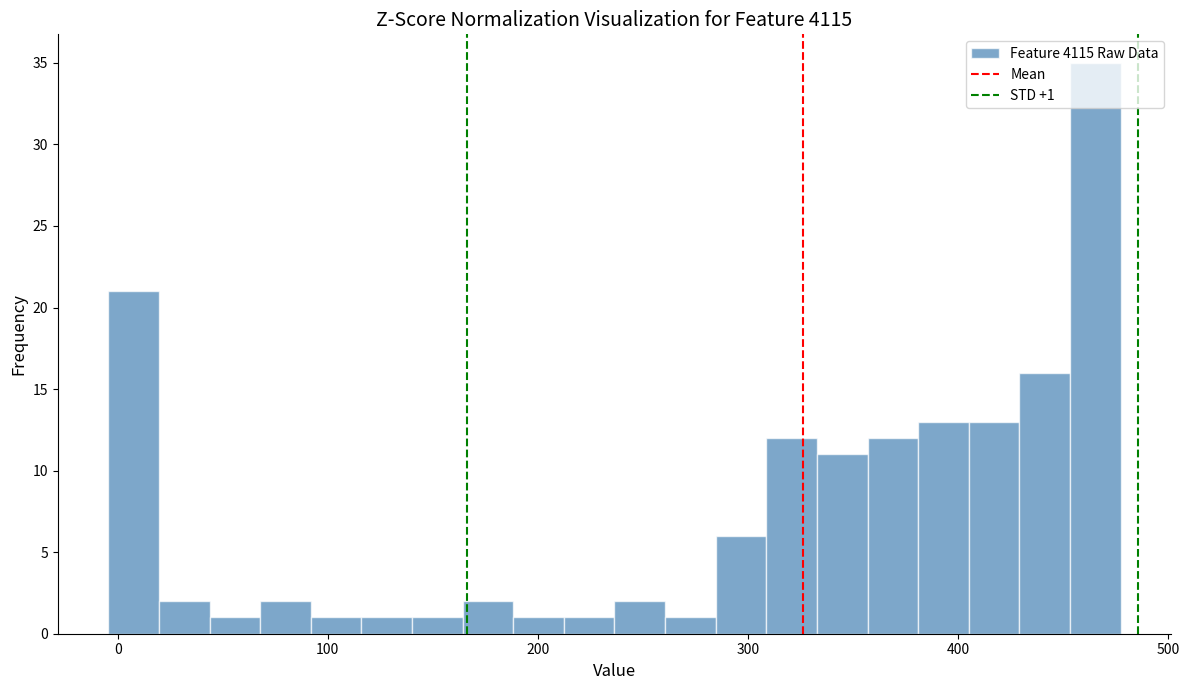

Read against the x-axis, roughly where is the centre of the tallest bar?

470